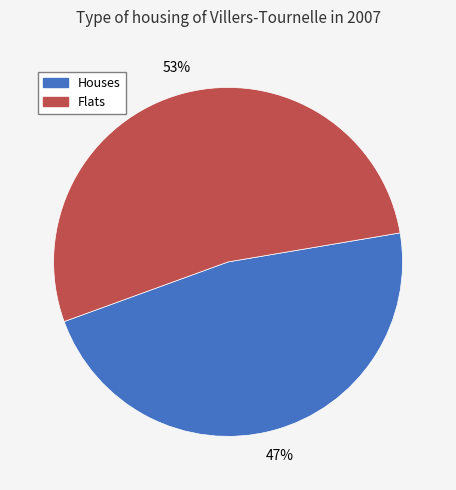

Which category has the smallest portion of the pie?

Houses